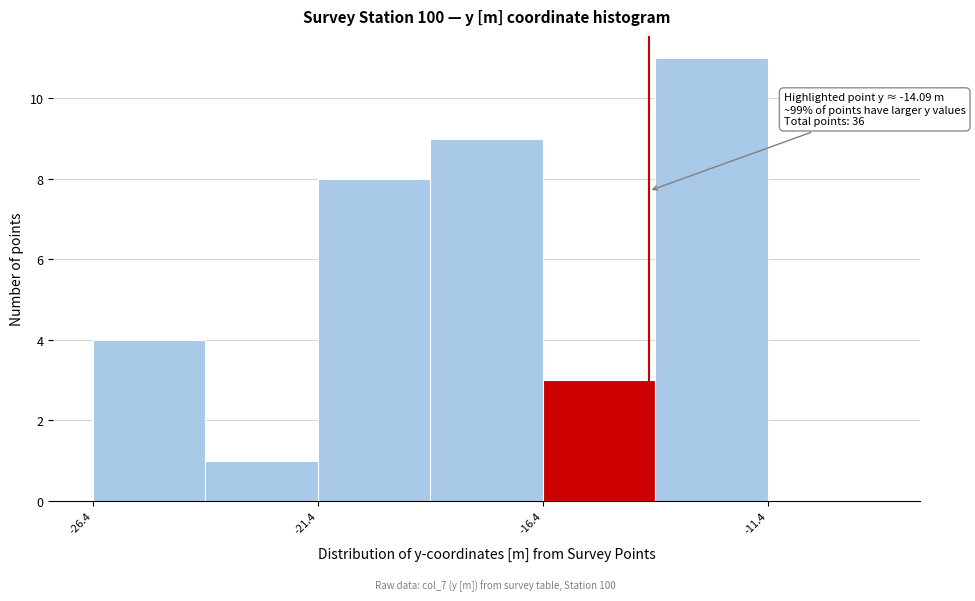

Over which range of the x-axis is the bar tallest?

-14.0 to -11.5